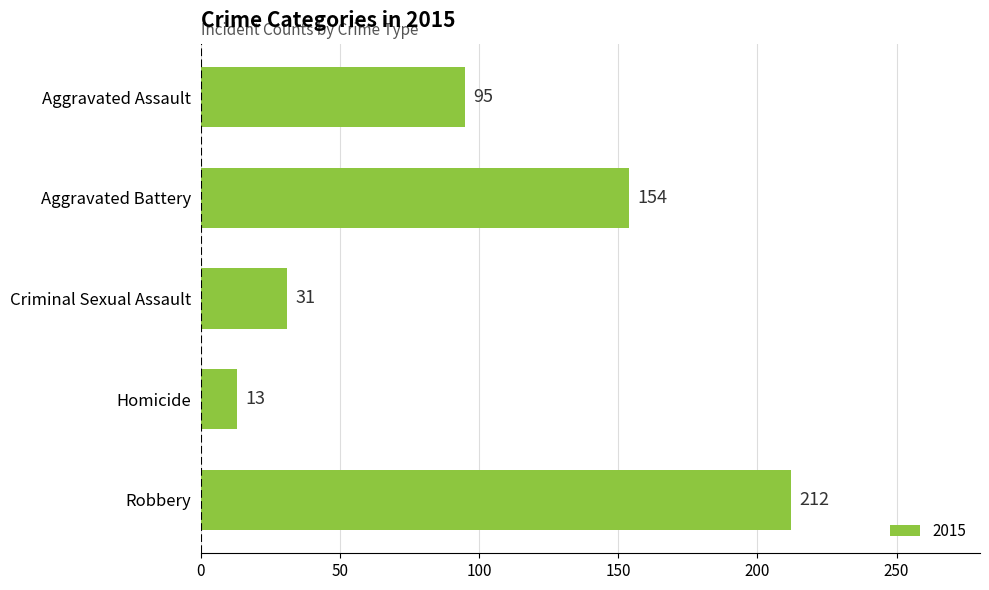

Are the bars grouped side by side (vs. stacked)?

No